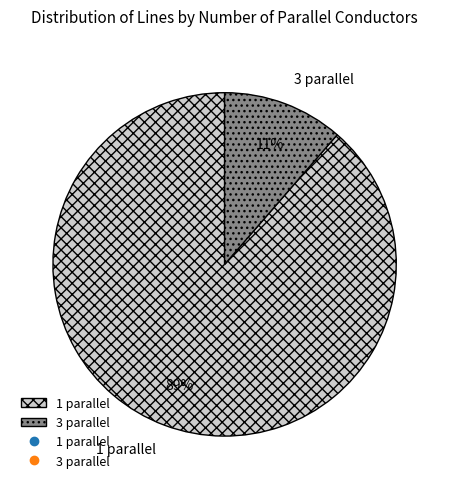

Rank the categories by value from lowest to highest.

3 parallel, 1 parallel